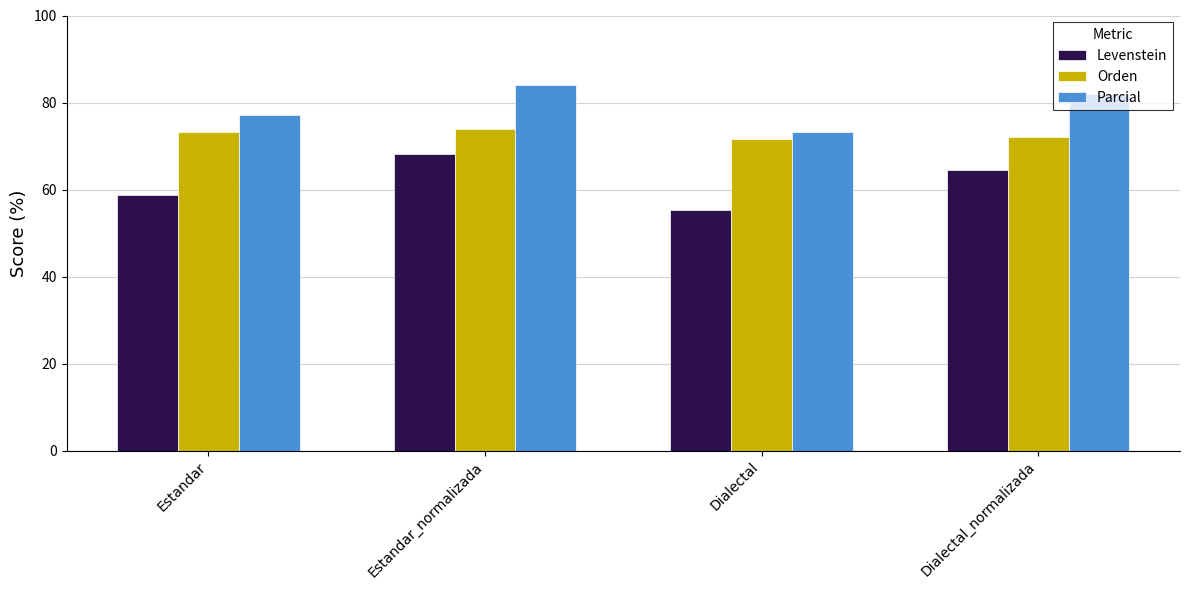

What is the label of the 2nd bar from the left?

Estandar_normalizada